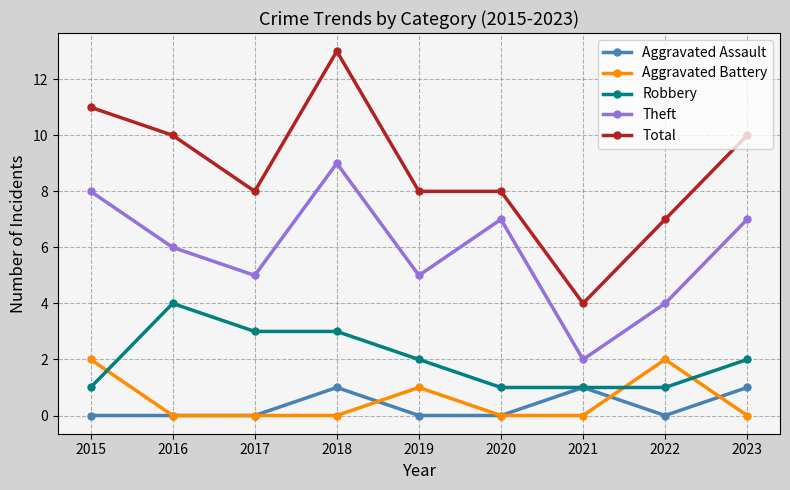

How many series are shown in this chart?

5